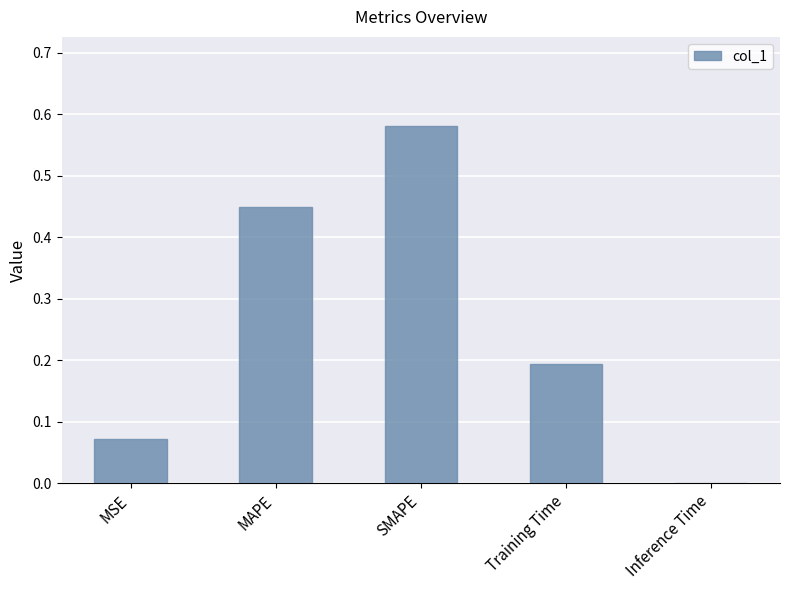

The chart shows a value of 0.1 at Training Time. True or false?

False